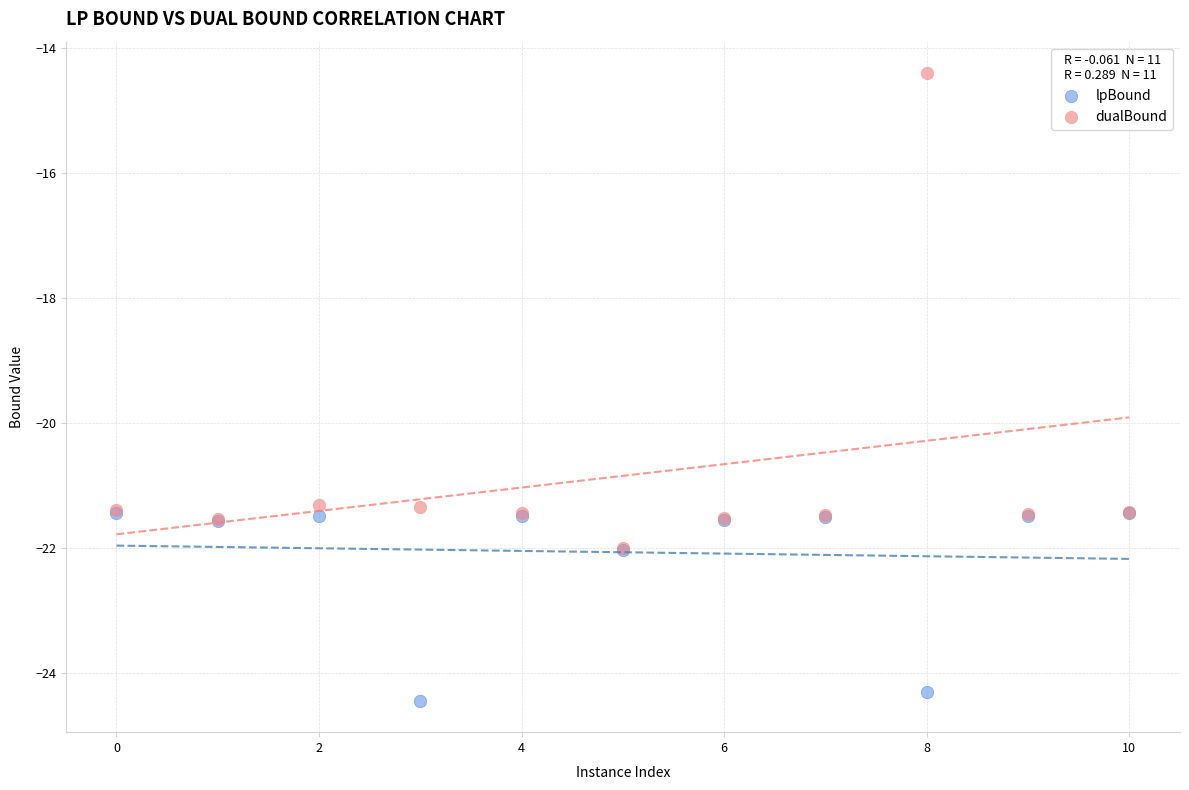

Which series has the widest spread of Y values?

dualBound